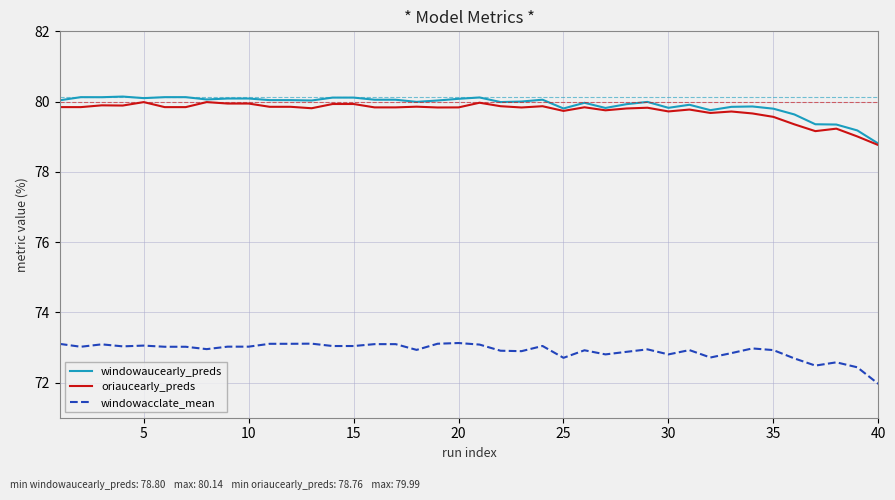

True or false: windowacclate_mean and oriaucearly_preds cross at least once.

False